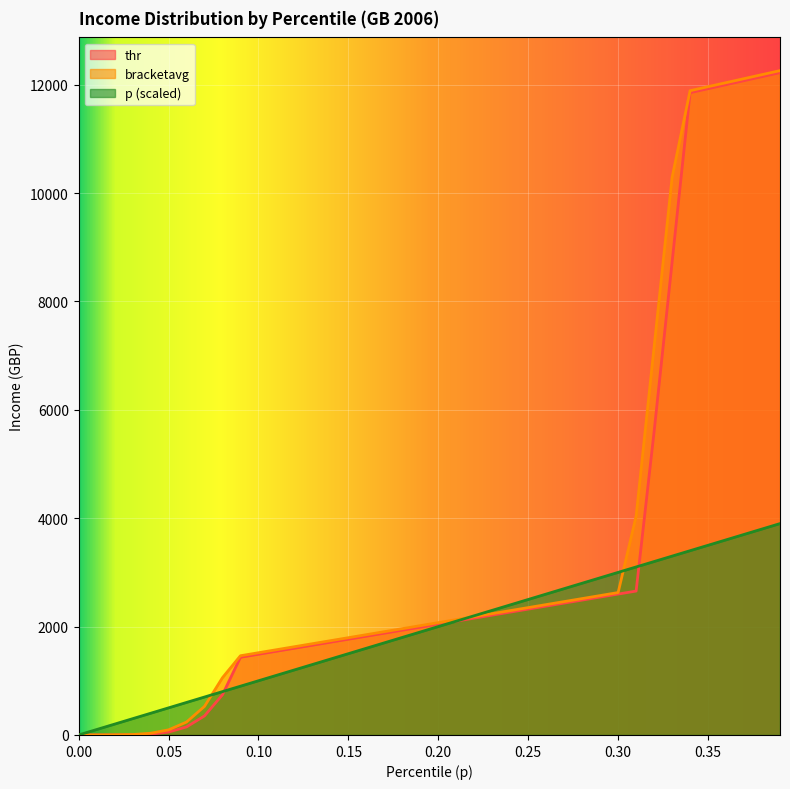

The value of bracketavg at 0.32 is 7160.4. True or false?

True